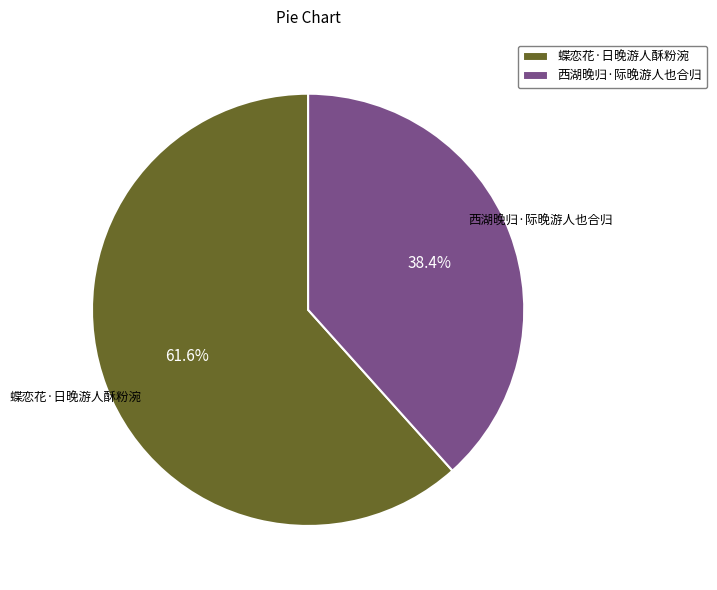

Do 西湖晚归·际晚游人也合归 and 蝶恋花·日晚游人酥粉涴 together represent more than half of the pie?

Yes